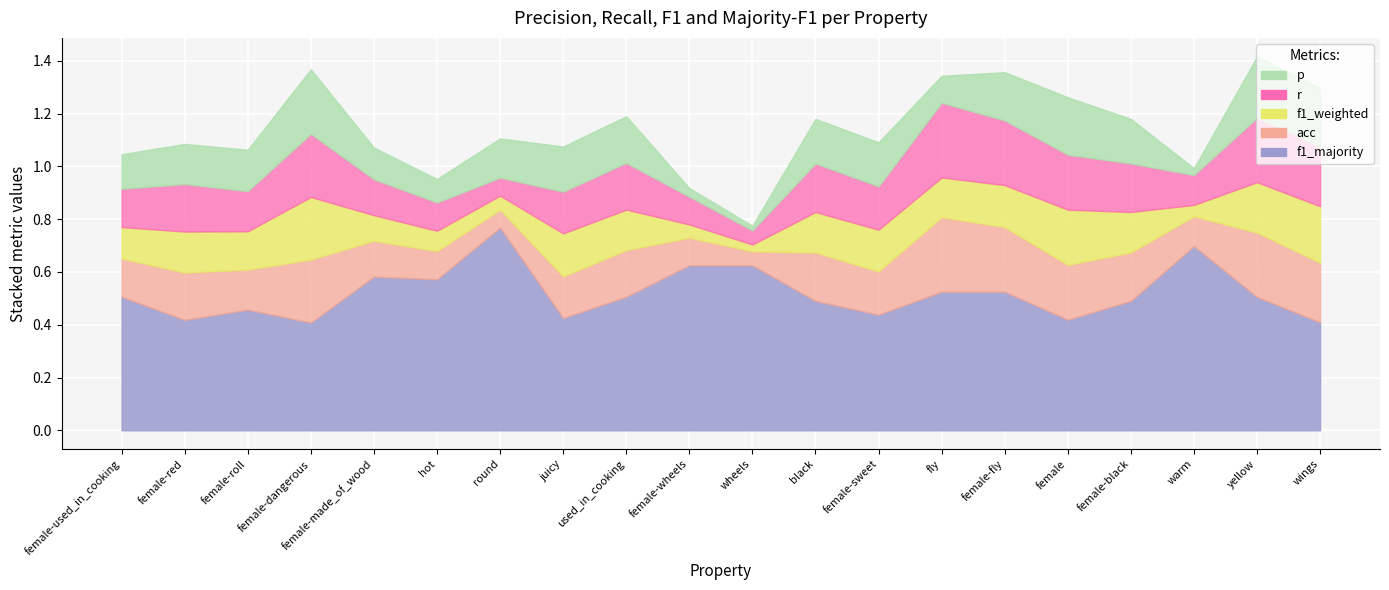

In r, how many points are lower than both neighbors (excluding endpoints)?

5